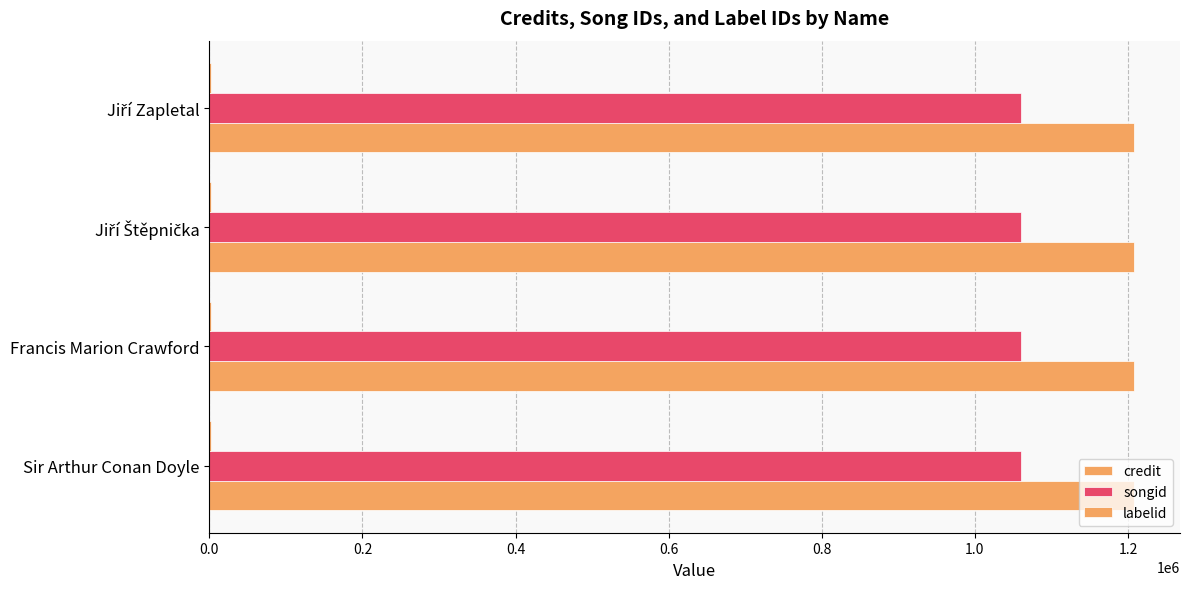

True or false: credit has a value of 434000 at Sir Arthur Conan Doyle.

False